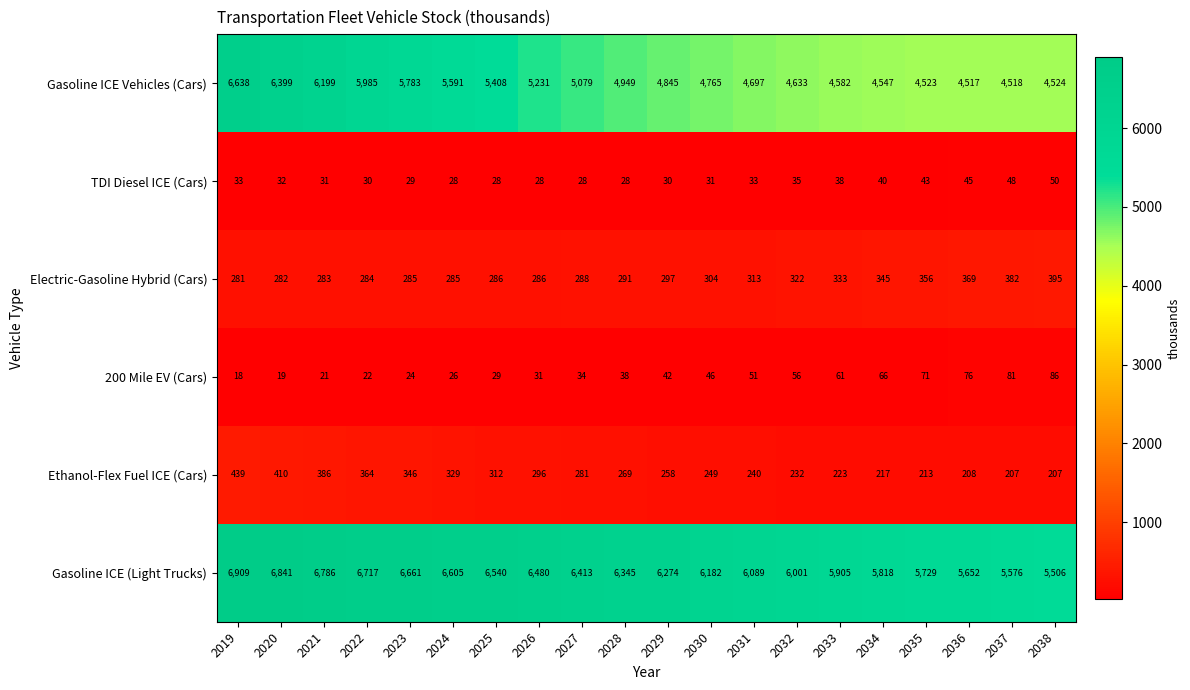

What is the difference between the maximum and minimum values in the Electric-Gasoline Hybrid (Cars) series?

114